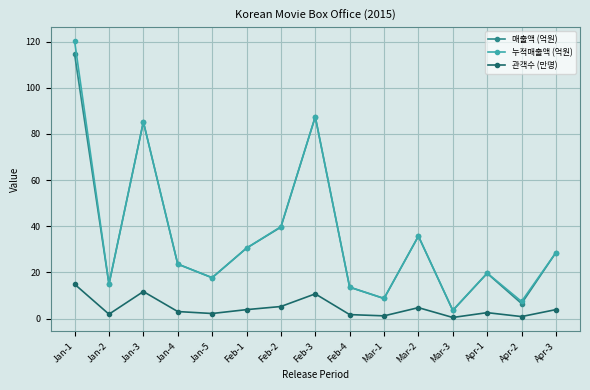

What is the maximum value for 매출액 (억원)?

114.5